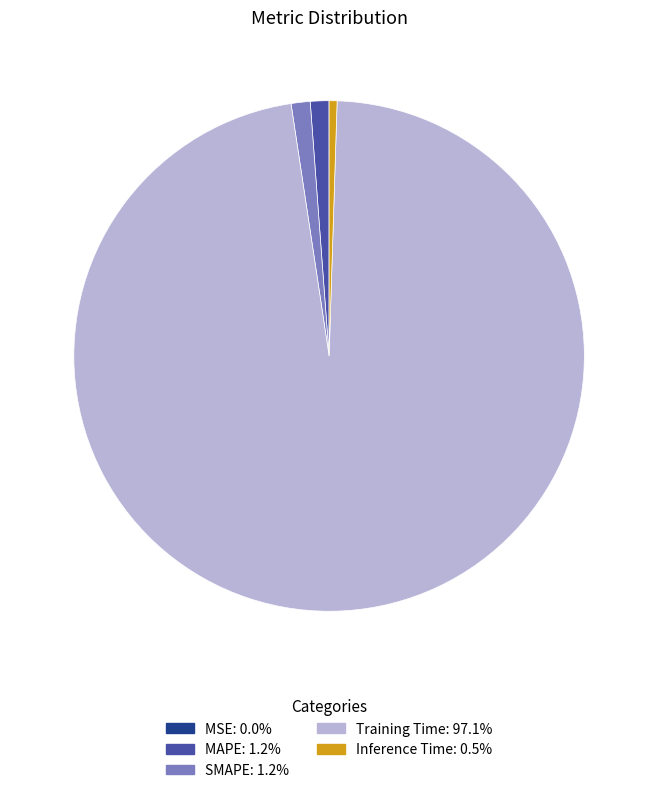

What is the largest slice in the pie chart?

Training Time